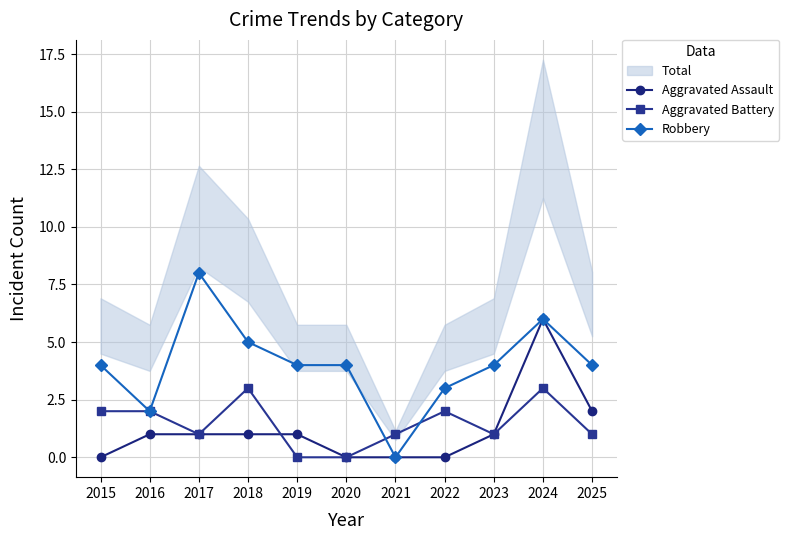

How many values in Aggravated Assault are above zero?

7